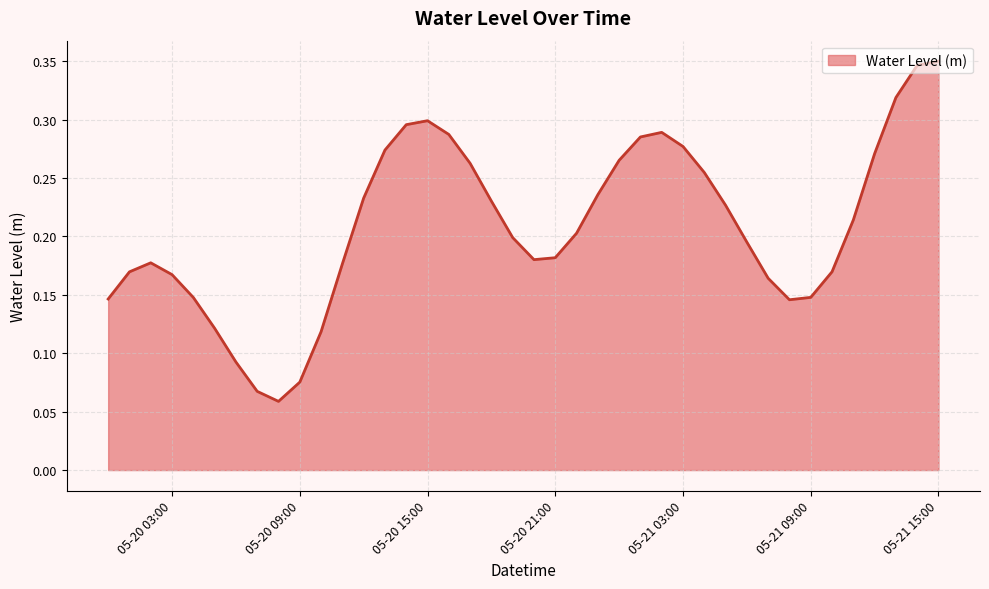

What is the label of the 22nd point from the right?

2023-05-20 18:00:00